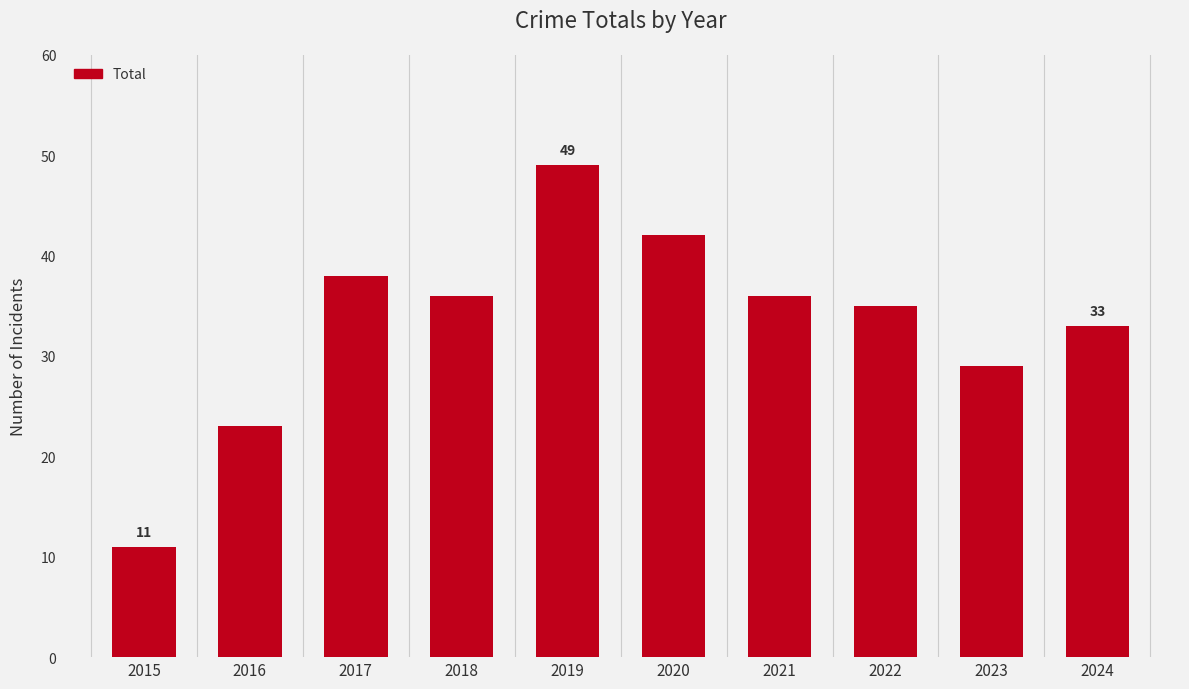

What is the change in value from 2017 to 2018?

-2